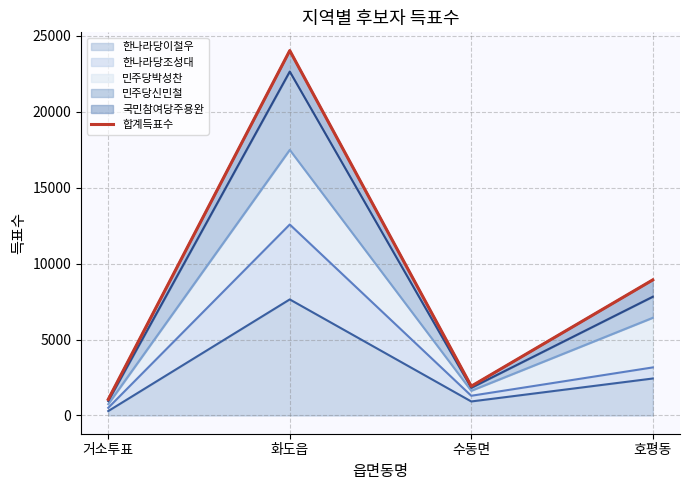

How many points are lower than both their immediate neighbors (excluding endpoints)?

1